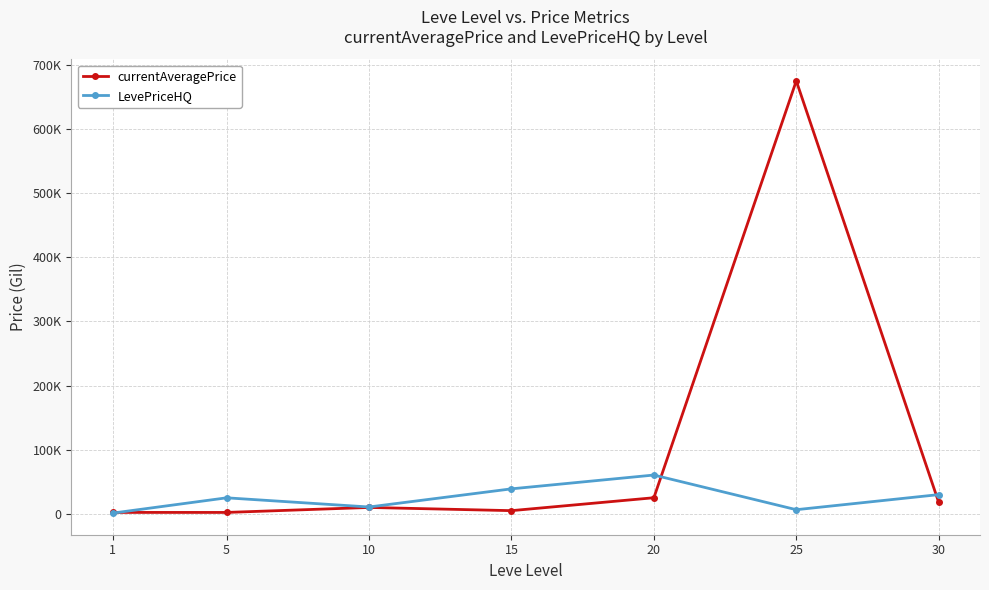

What are all the series names shown in the legend?

currentAveragePrice, LevePriceHQ